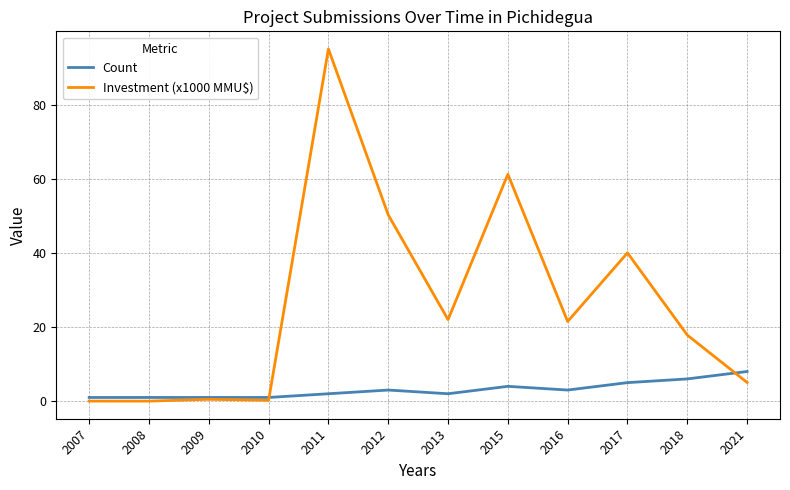

The value of Investment (x1000 MMU$) at 2012 is 11.5. True or false?

False